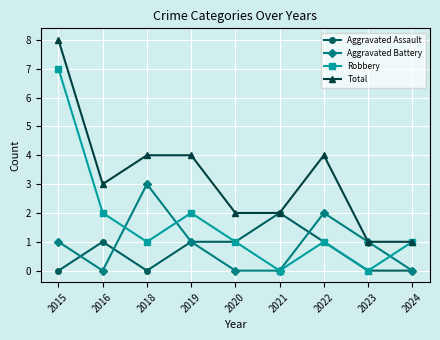

What value does the Total series have at 2019?

4